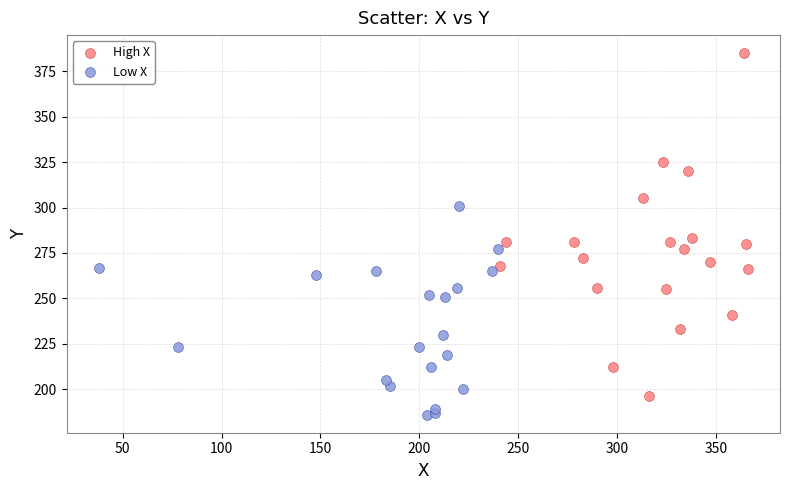

Which series reaches the minimum Y coordinate?

Low X